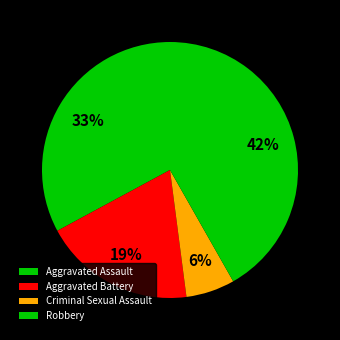

How many slices are in this pie chart?

4